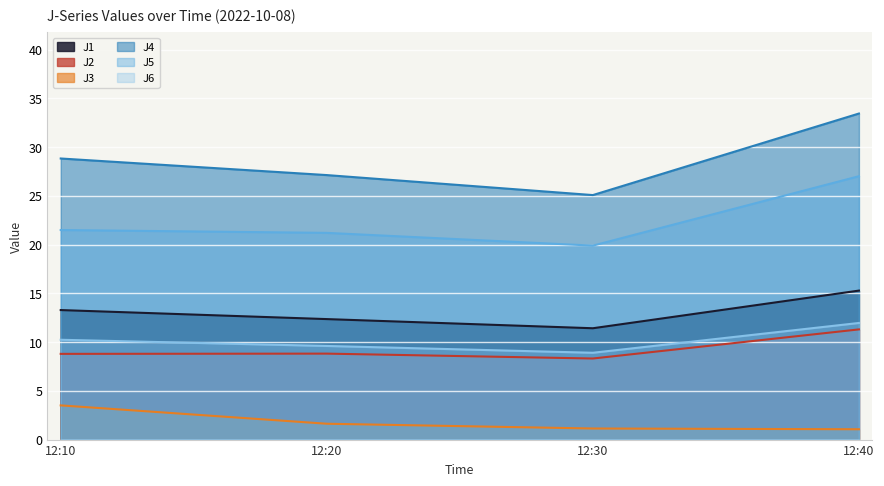

Which category has the lowest value in the J6 series?

12:30